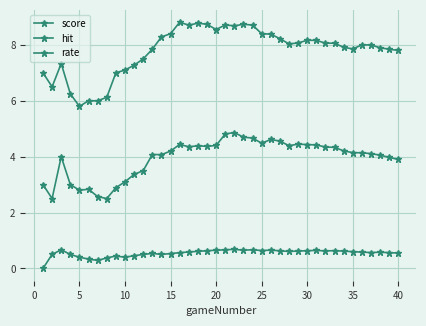

At how many categories does at least one series exceed 2?

40